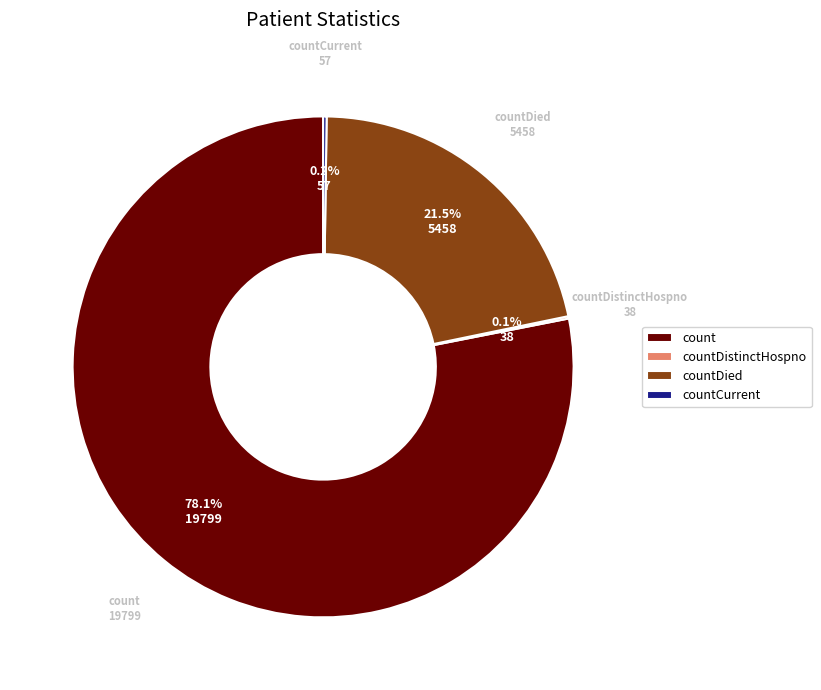

Is it true that count is 78% of the pie?

True